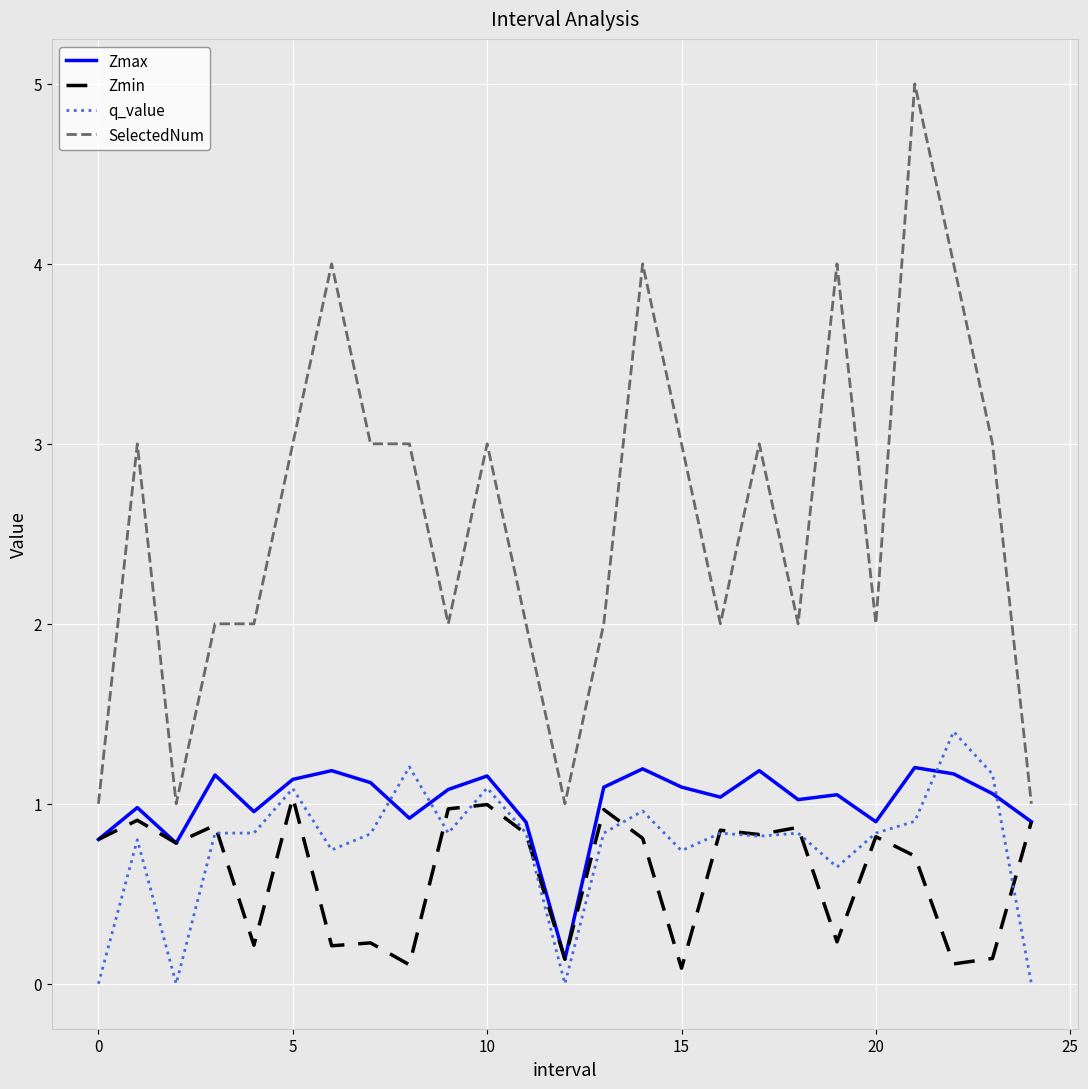

What is the difference between the maximum and minimum values in the q_value series?

1.4